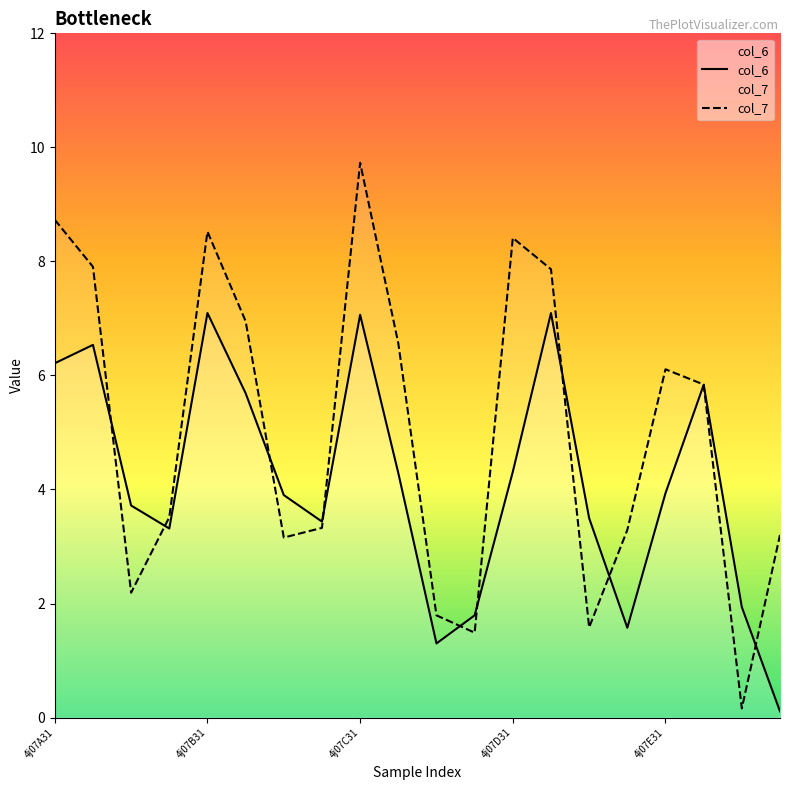

Rank the series by their maximum value, from lowest to highest.

col_6, col_7